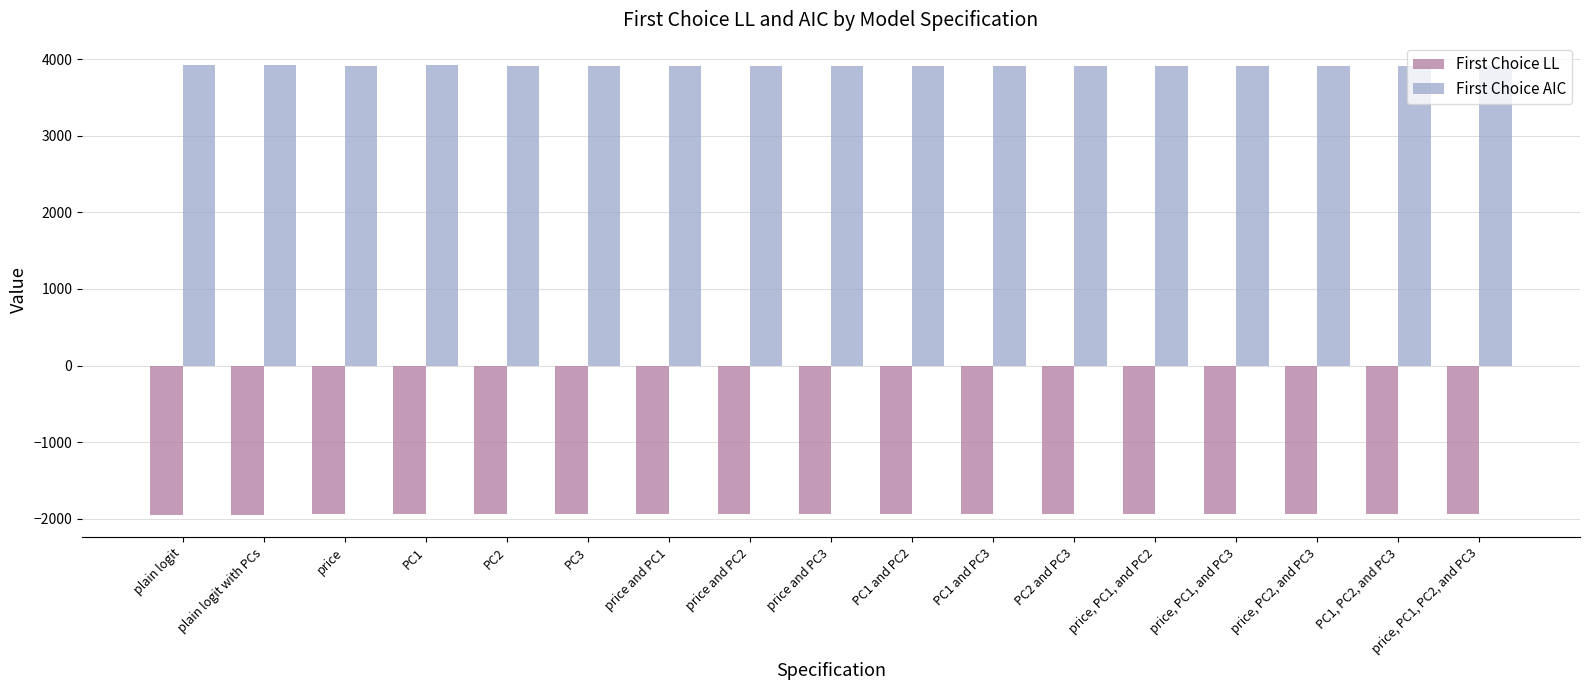

Are the bars grouped side by side (vs. stacked)?

Yes